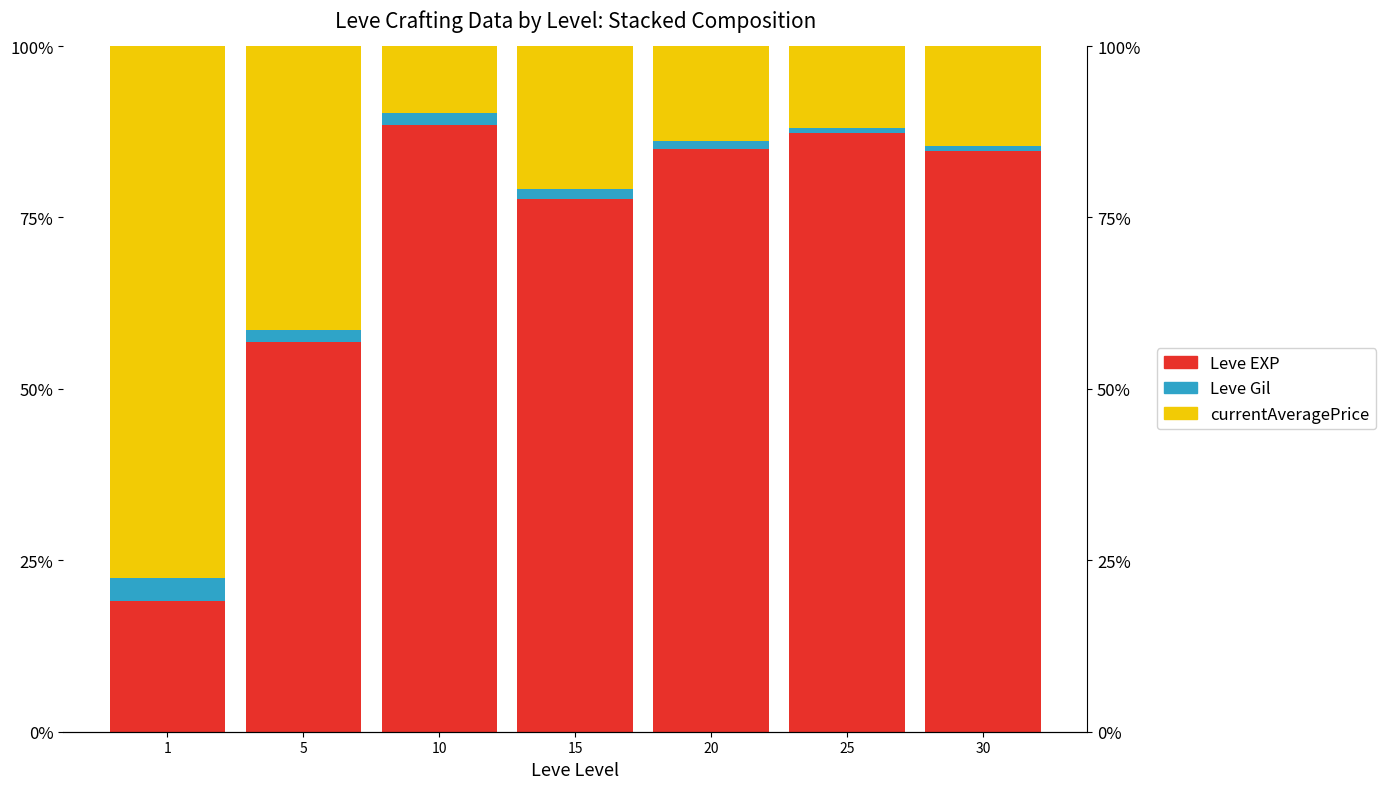

List the series in order of their peak value, highest first.

Leve EXP, currentAveragePrice, Leve Gil